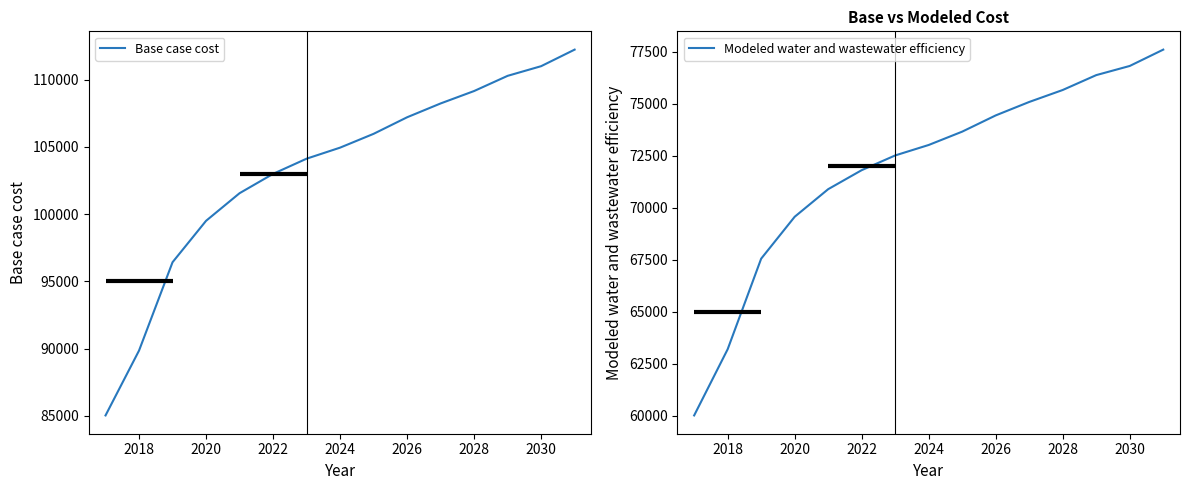

At which label does Modeled water and wastewater efficiency first exceed 73017?

2024